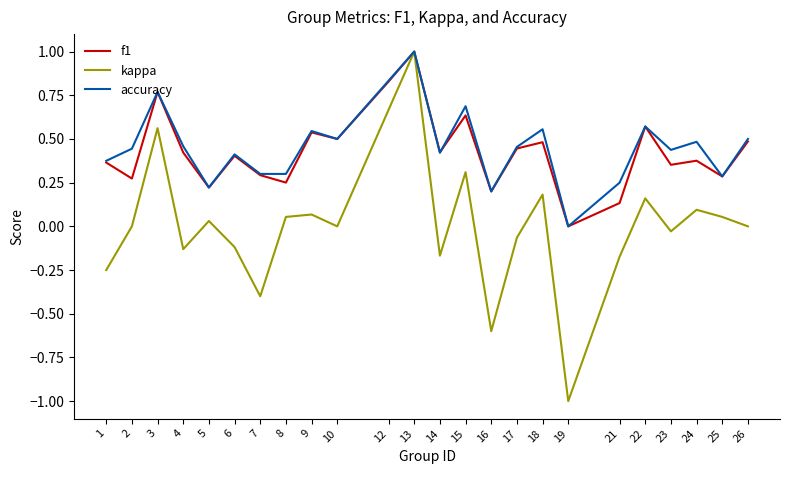

What is the total value across all series at 18?

1.2